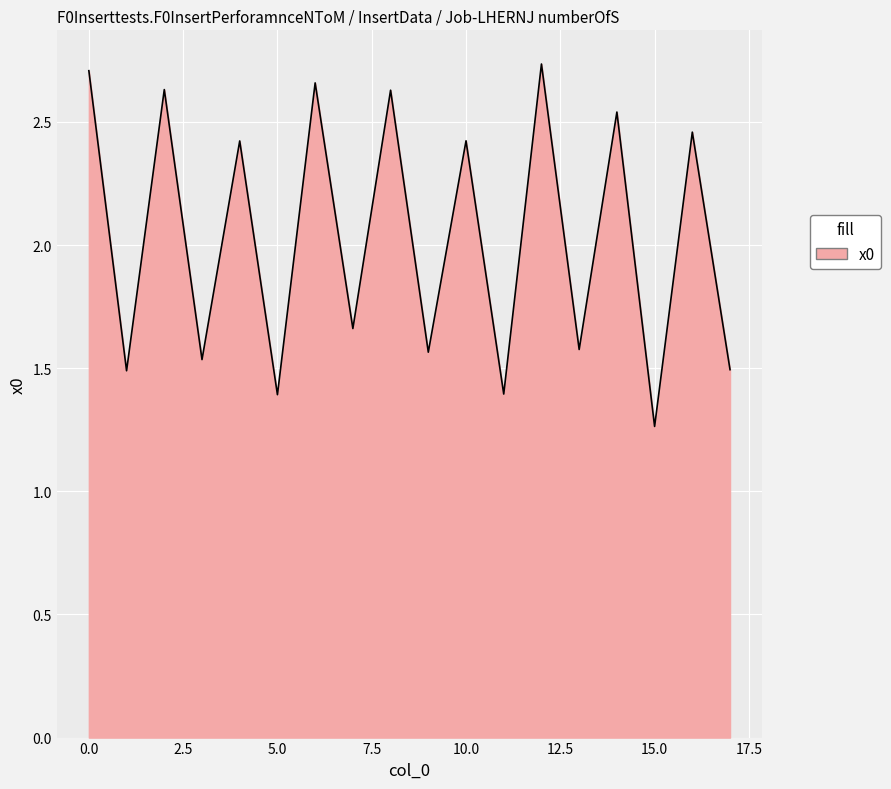

What is the minimum value shown in the chart?

1.3